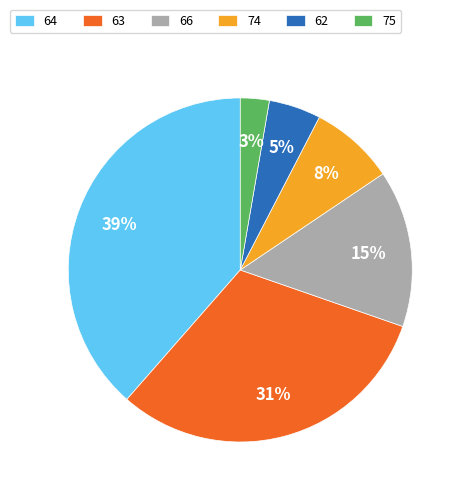

Is there any slice that represents more than half of the pie?

No